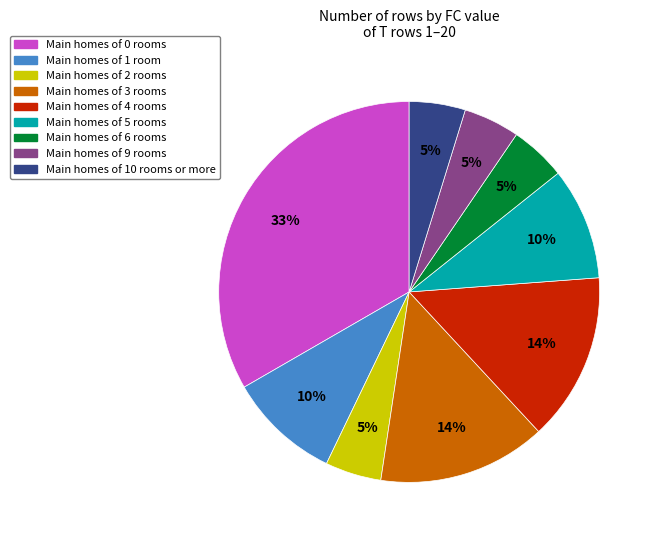

Is there a majority slice in this chart?

No